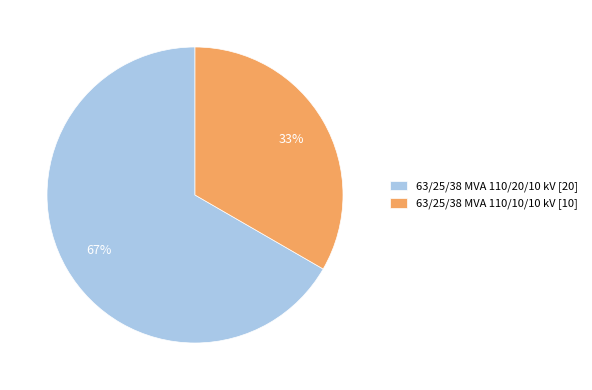

Is 63/25/38 MVA 110/10/10 kV the majority of the pie?

No